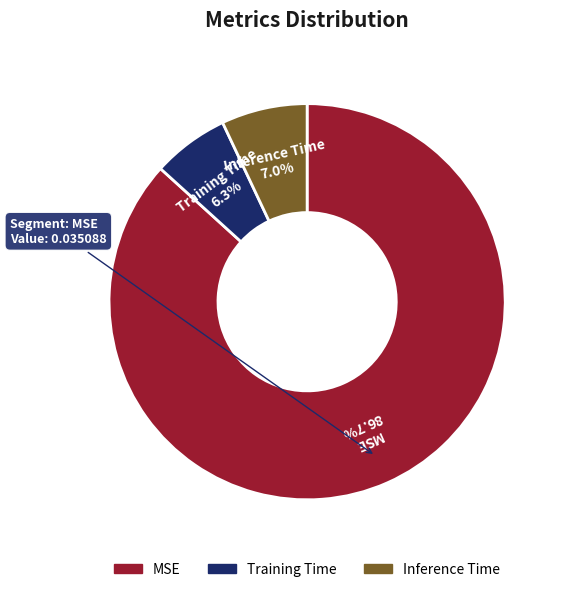

To the nearest percent, what is the difference between the largest and smallest slice percentages?

80%